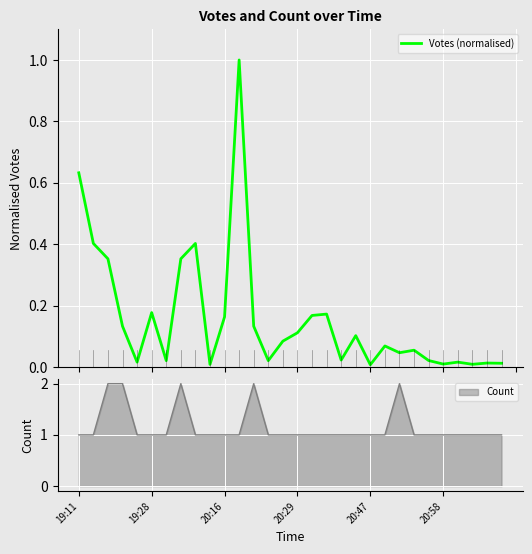

What is the maximum value for Votes (normalised)?

1.0